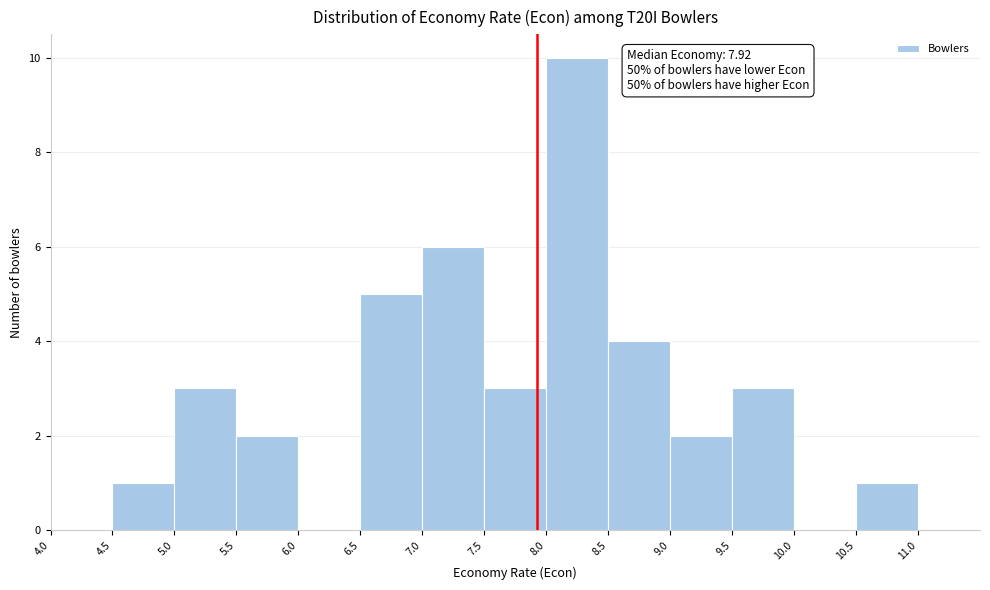

Which range on the x-axis has the tallest bar?

8.0 to 8.5